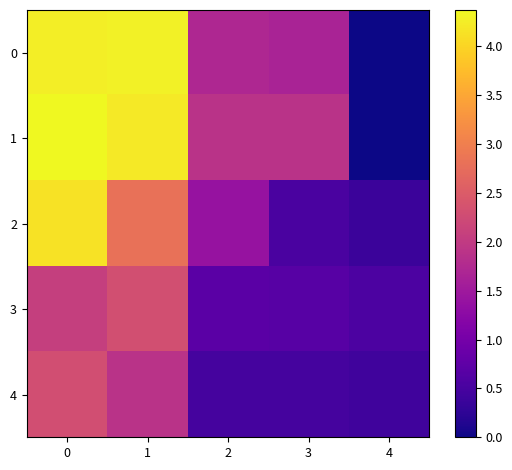

Which series has the widest spread of values?

1